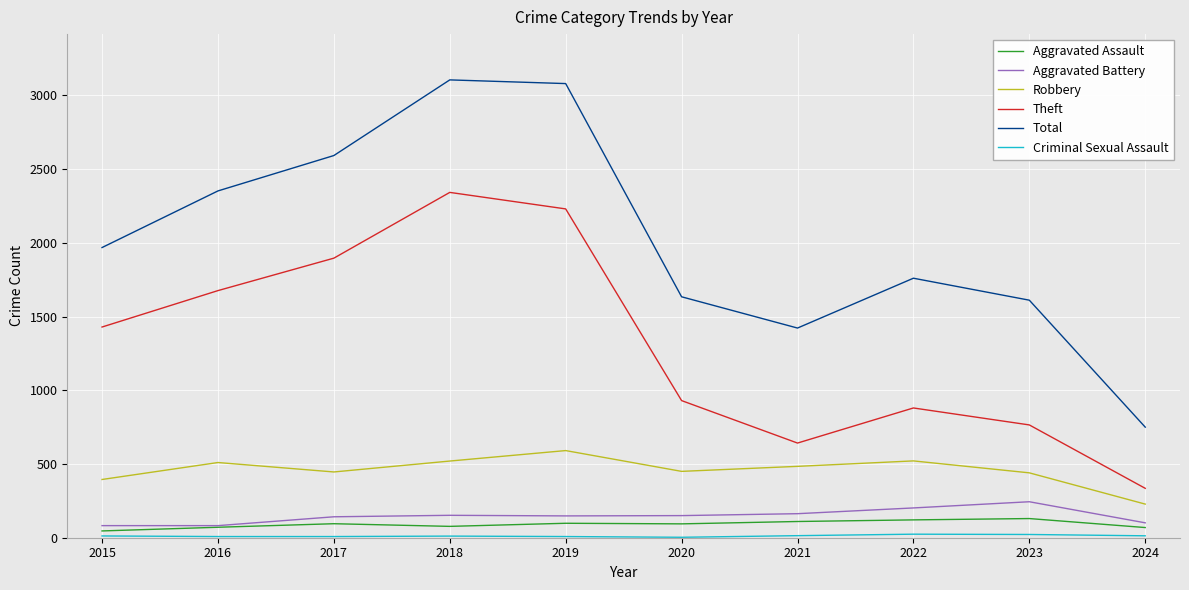

Is the value of Total at 2021 greater than the value of Robbery at 2020?

Yes